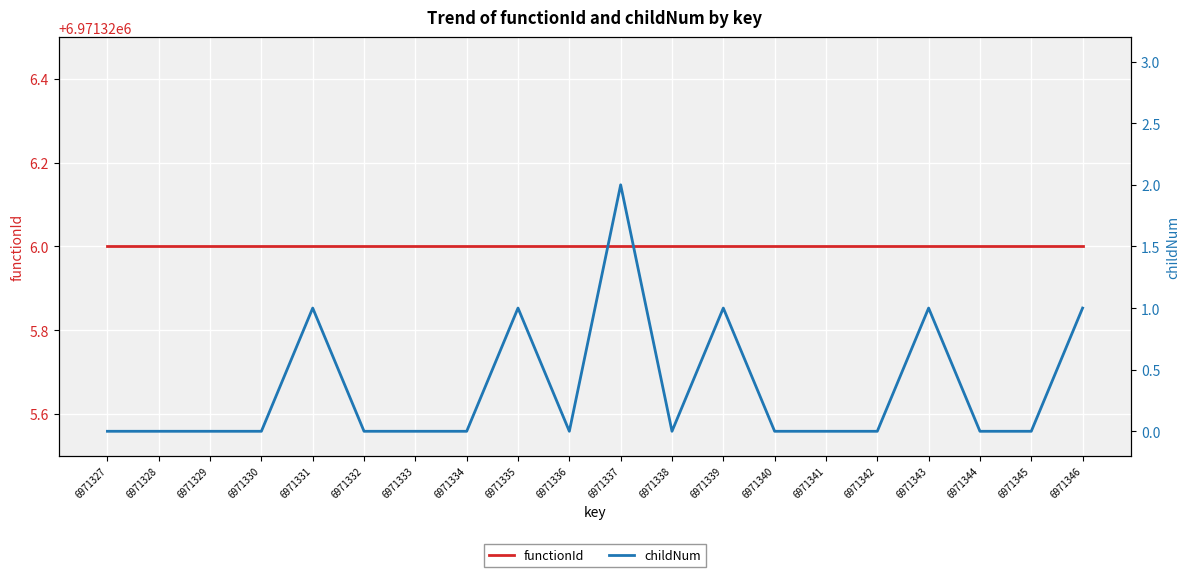

What is the sum of all childNum values?

7